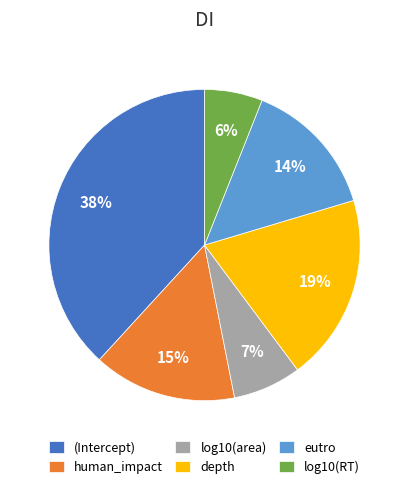

The human_impact slice represents 15% of the pie. True or false?

True